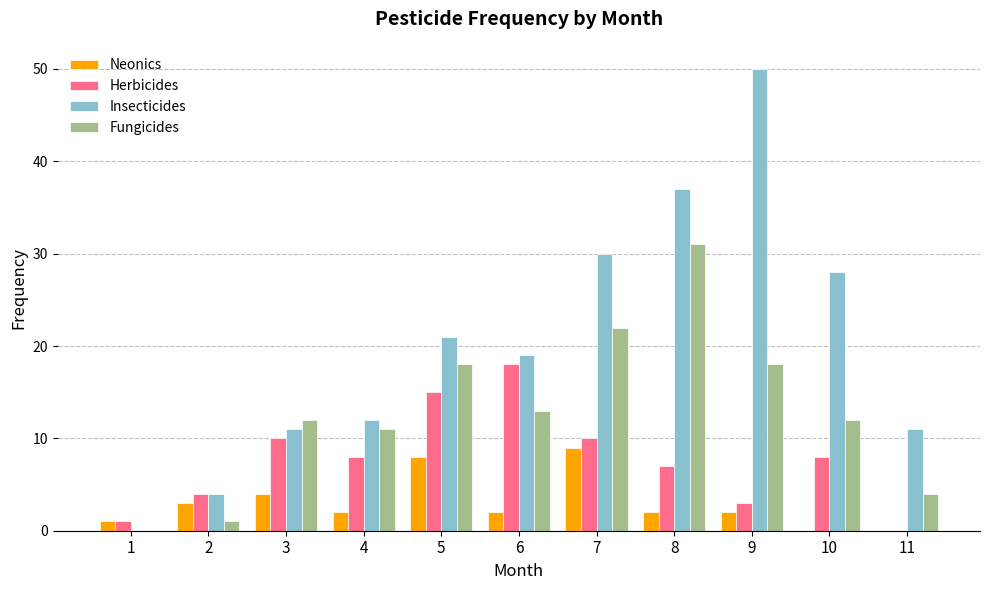

The Neonics series shows 2 at 8. True or false?

True